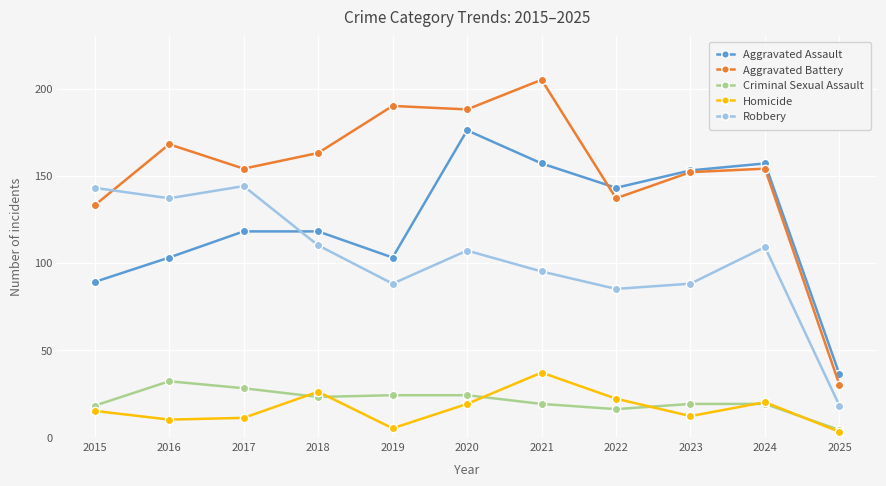

True or false: Robbery and Criminal Sexual Assault intersect in this chart.

False